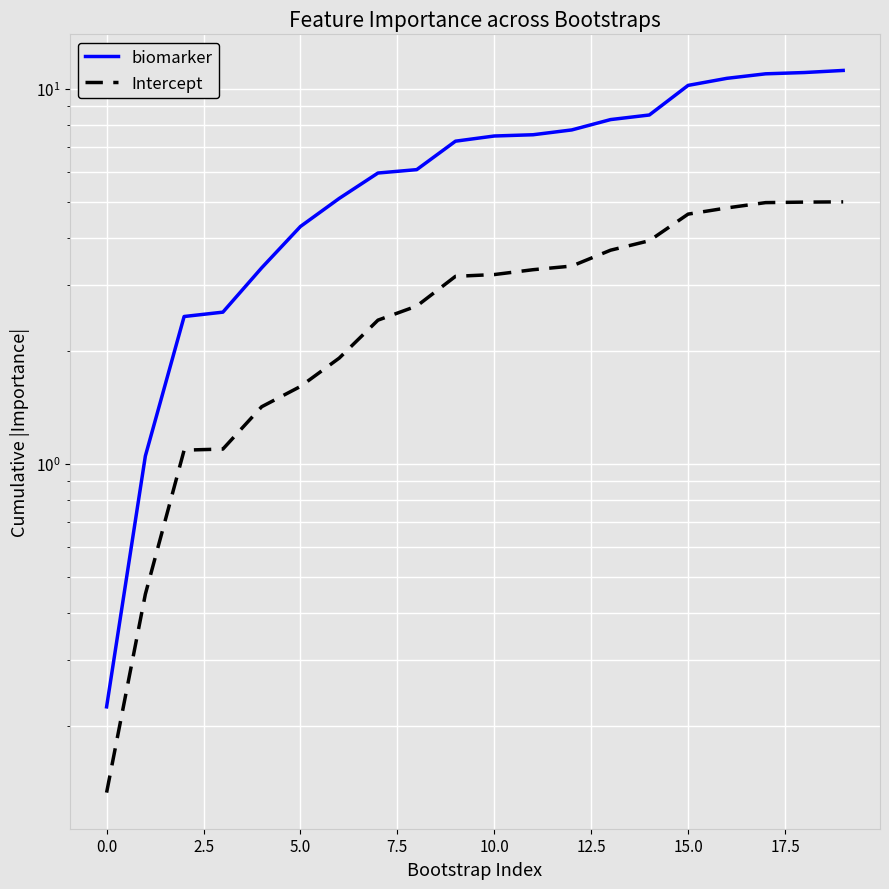

Which has a higher value, 18 or 14?

18